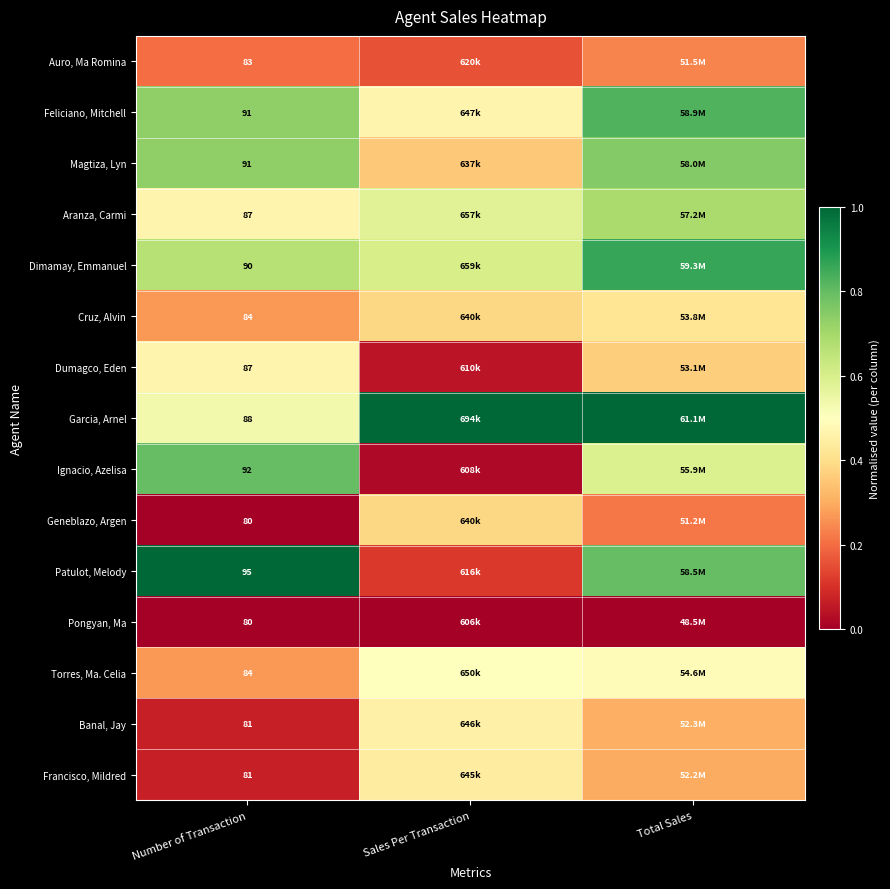

List the series in order of their peak value, highest first.

Garcia, Arnel, Patulot, Melody, Dimamay, Emmanuel, Feliciano, Mitchell, Ignacio, Azelisa, Magtiza, Lyn, Aranza, Carmi, Torres, Ma. Celia, Dumagco, Eden, Banal, Jay, Francisco, Mildred, Cruz, Alvin, Geneblazo, Argen, Auro, Ma Romina, Pongyan, Ma